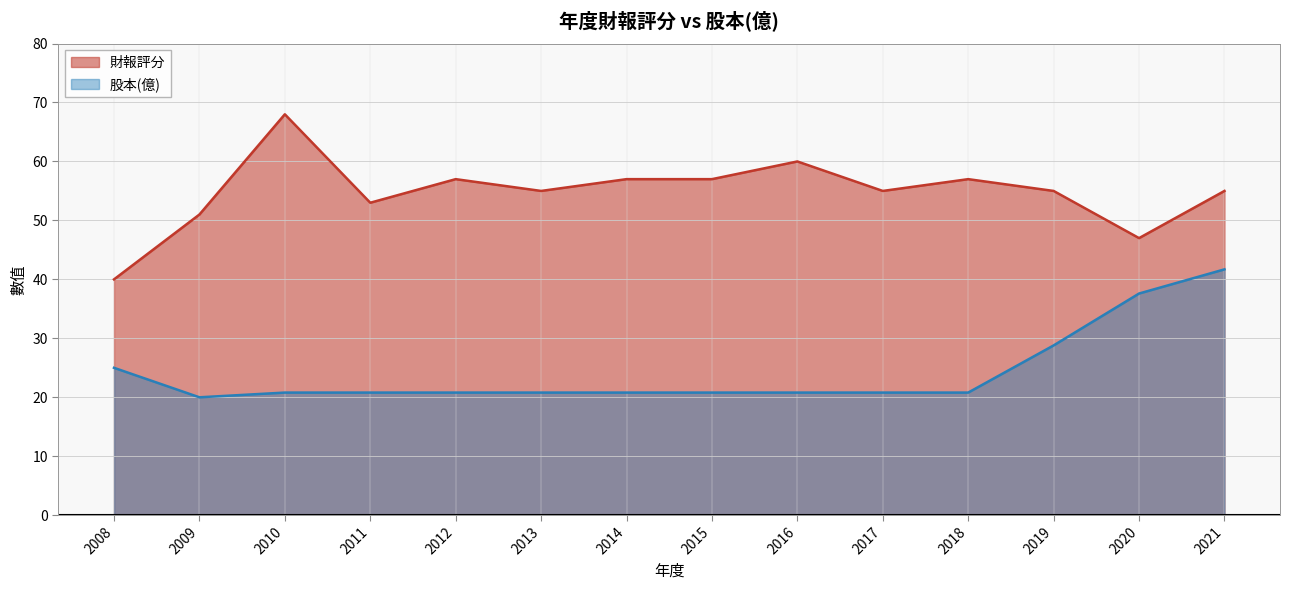

How many interior local peaks does the 財報評分 series have?

4